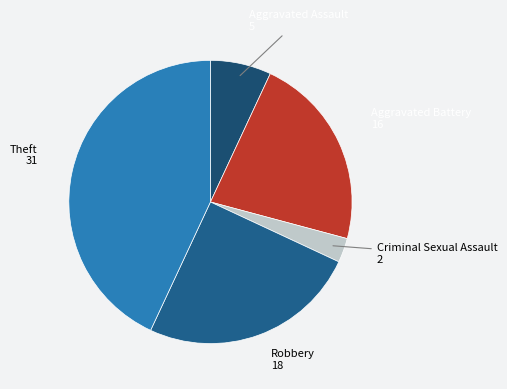

Does any single category account for the majority?

No